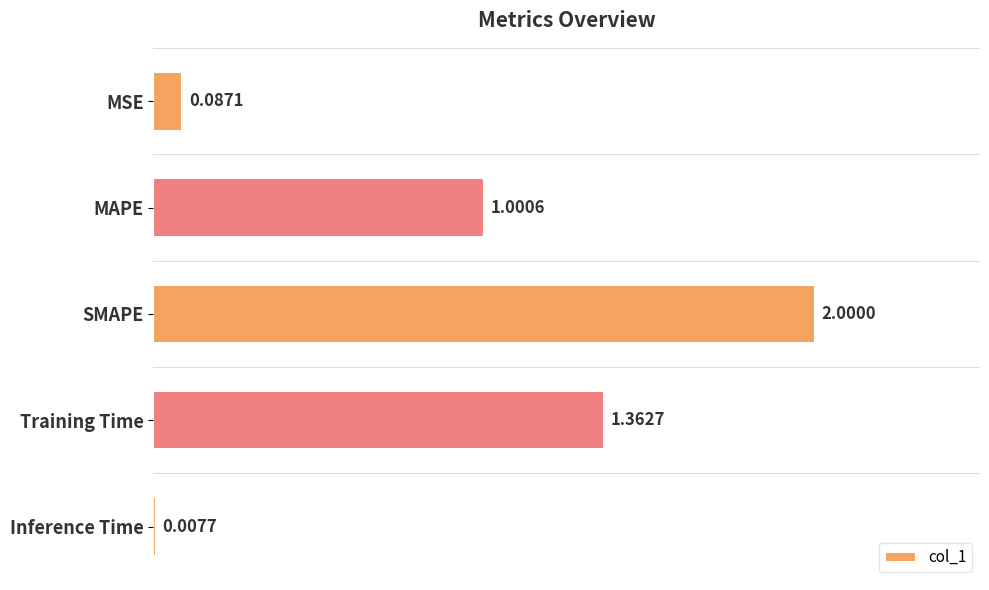

Which category has the lowest value across all series?

Inference Time